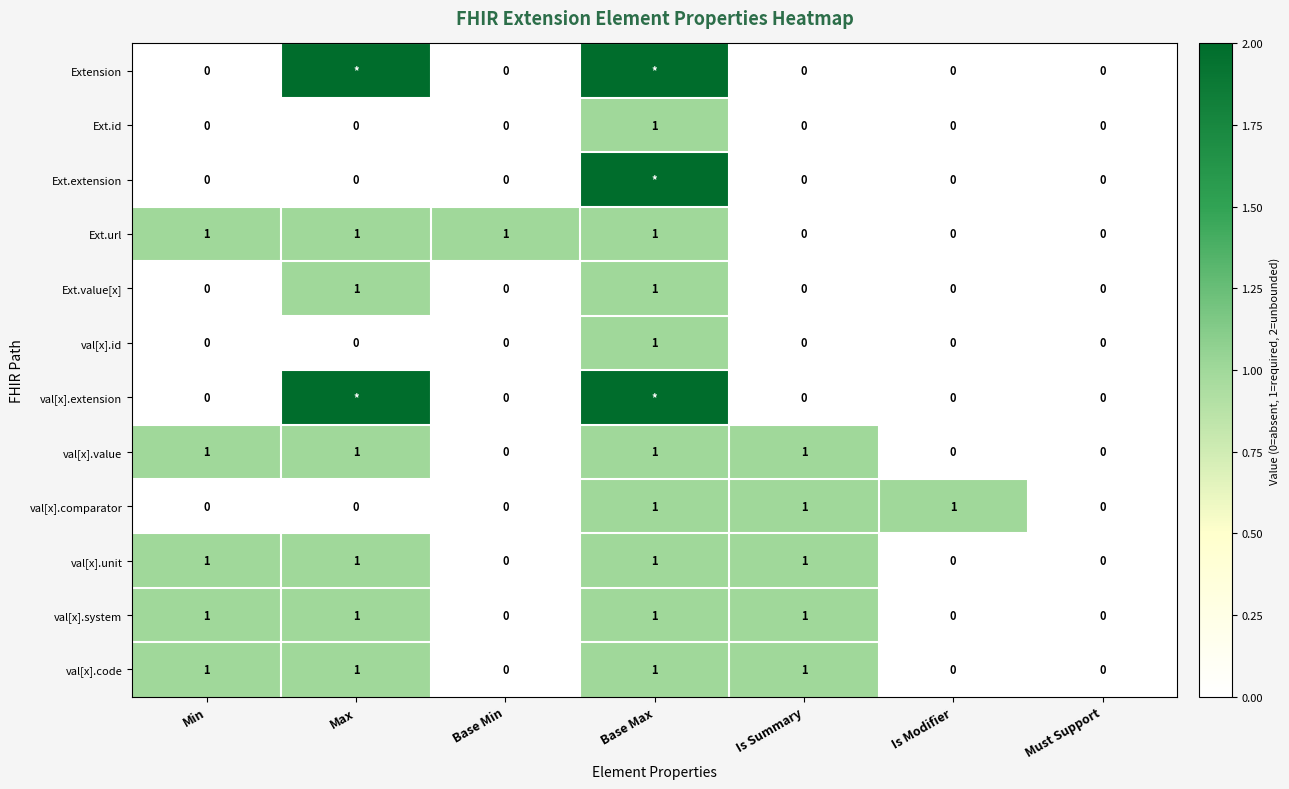

The Ext.id series shows -1 at Base Min. True or false?

False